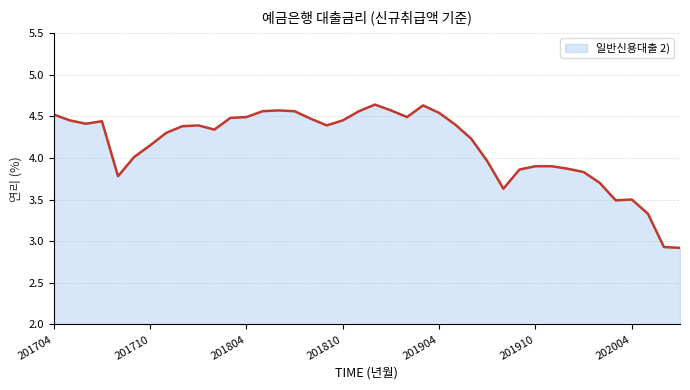

What is the difference between the maximum and minimum values?

1.7